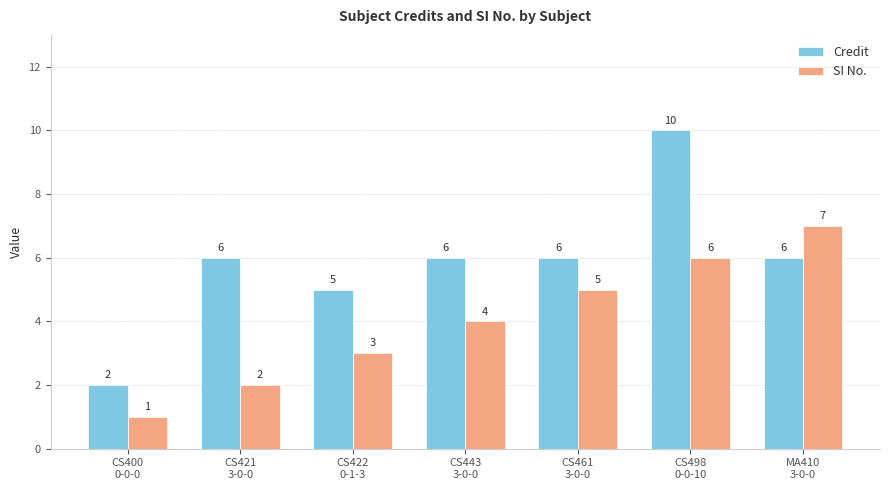

What is the smallest value displayed?

1